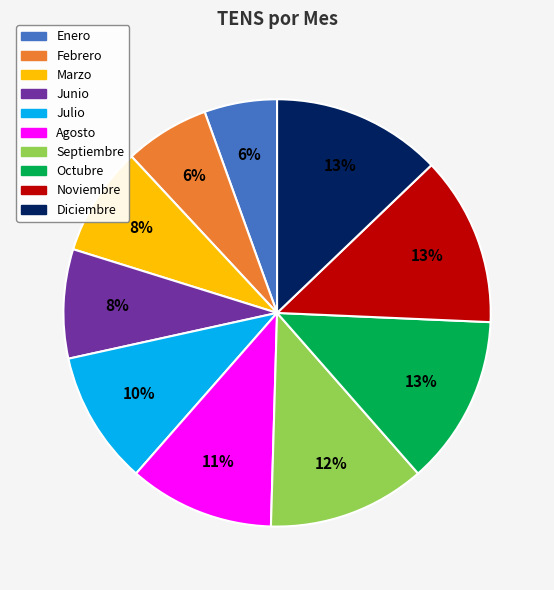

To the nearest percent, what percentage of the pie is Marzo?

8%